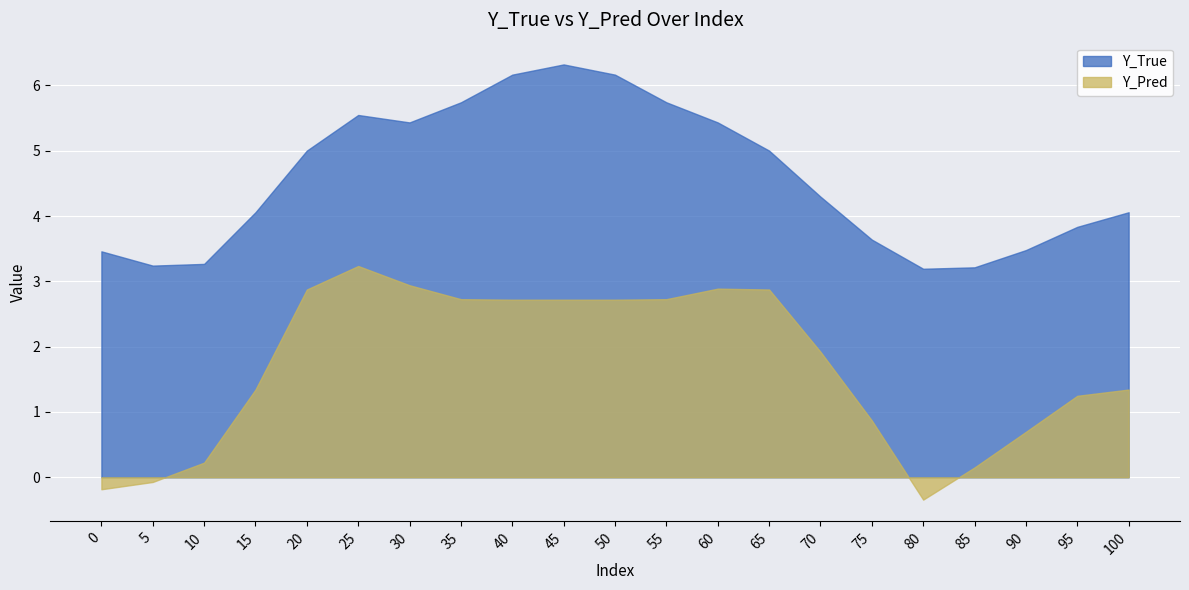

What is the value of the Y_True point at the 15th from the left?

4.3